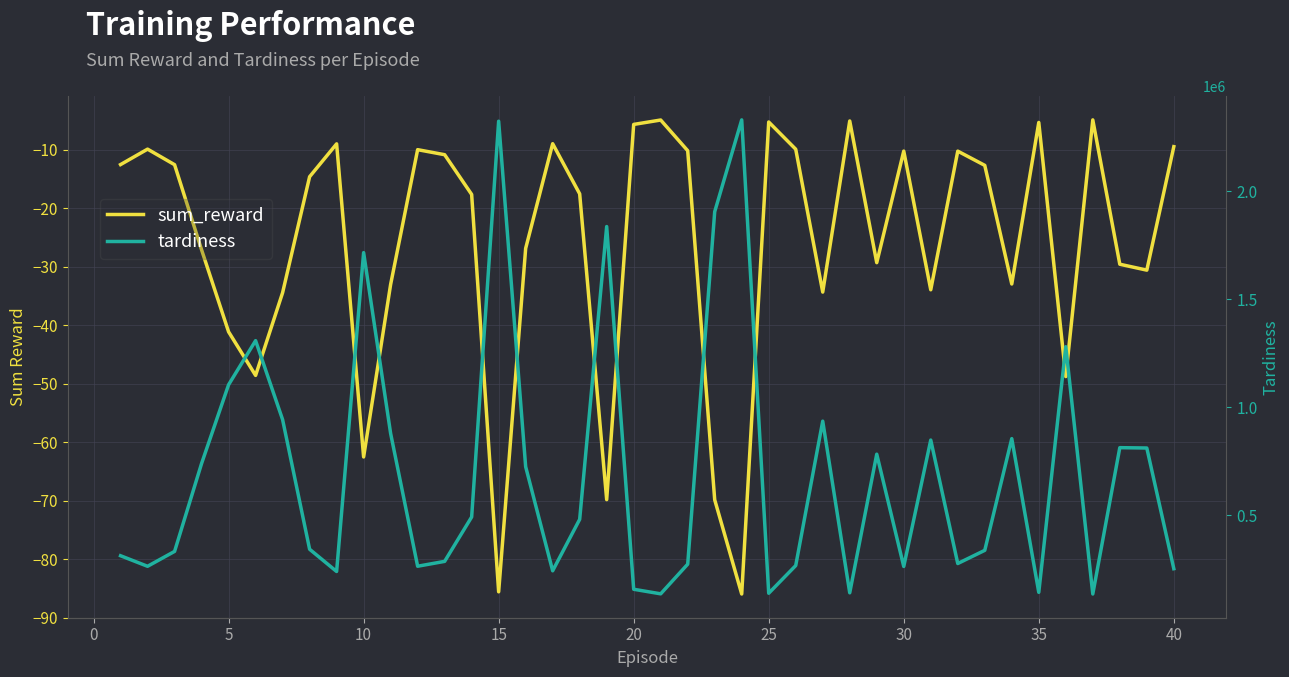

What is the value of the sum_reward point at the 32nd from the left?

-10.2